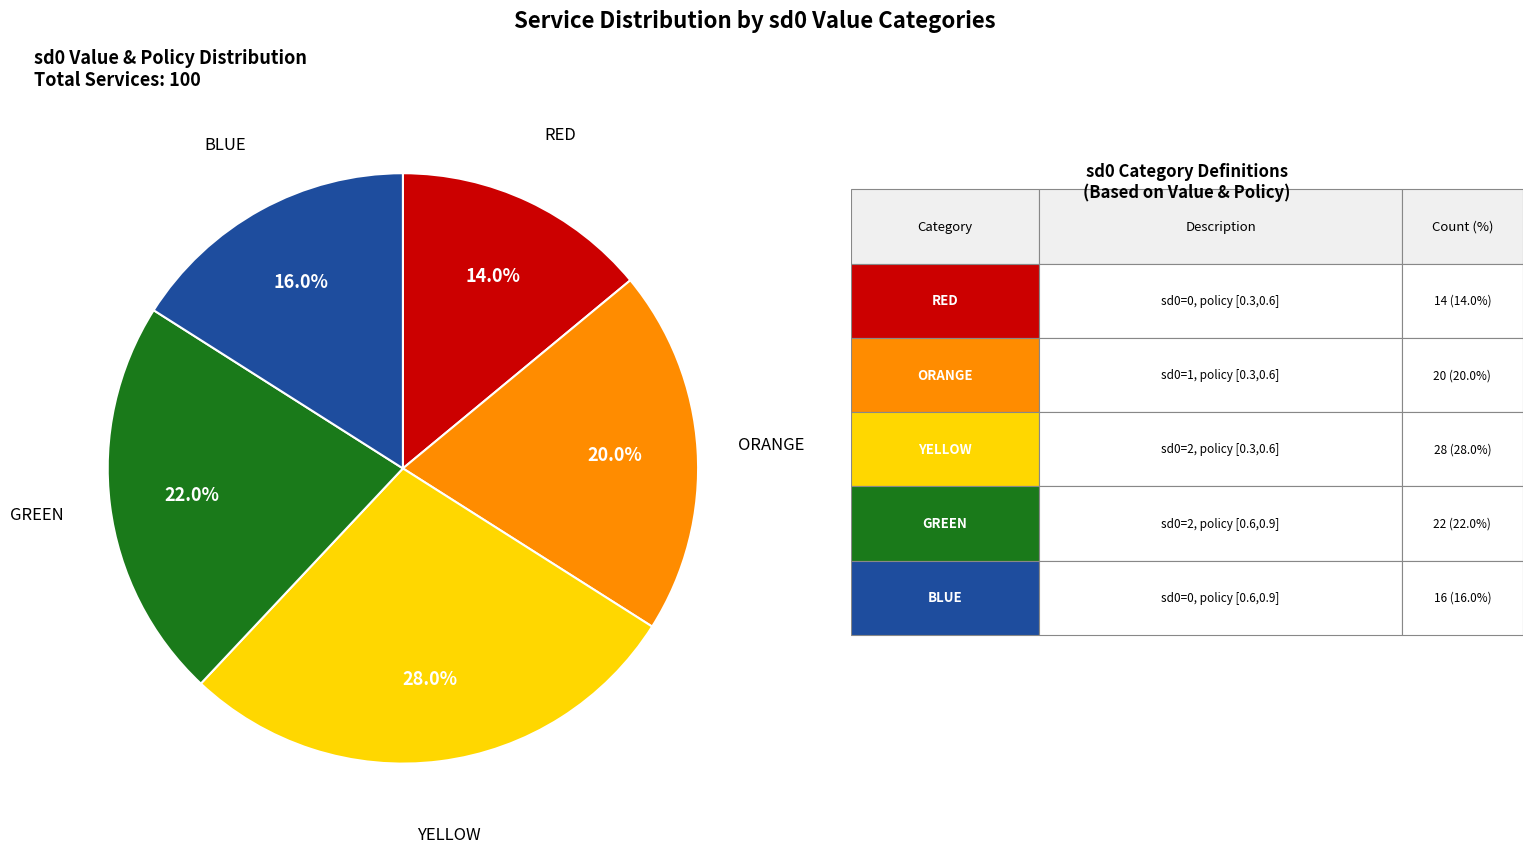

How many segments does this pie chart have?

5